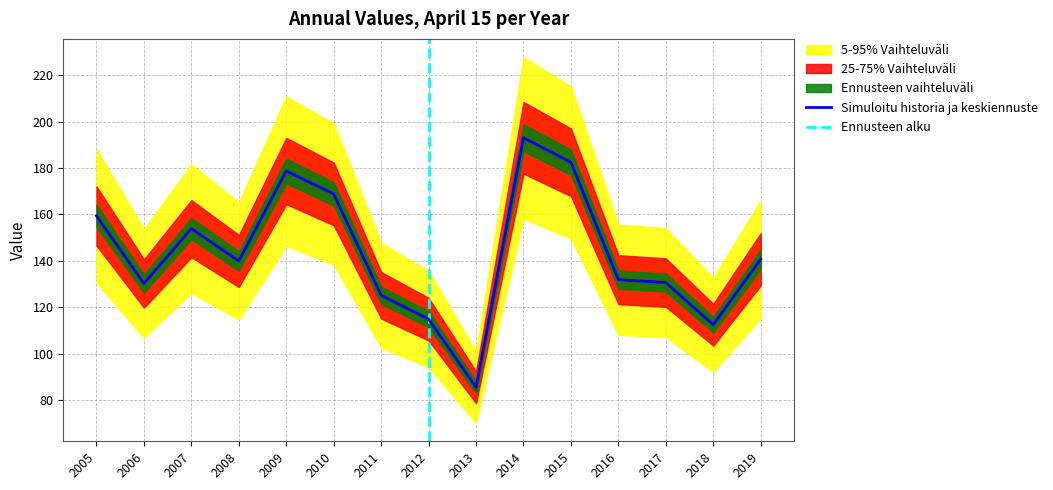

What is the difference between the maximum and second lowest values?

80.6